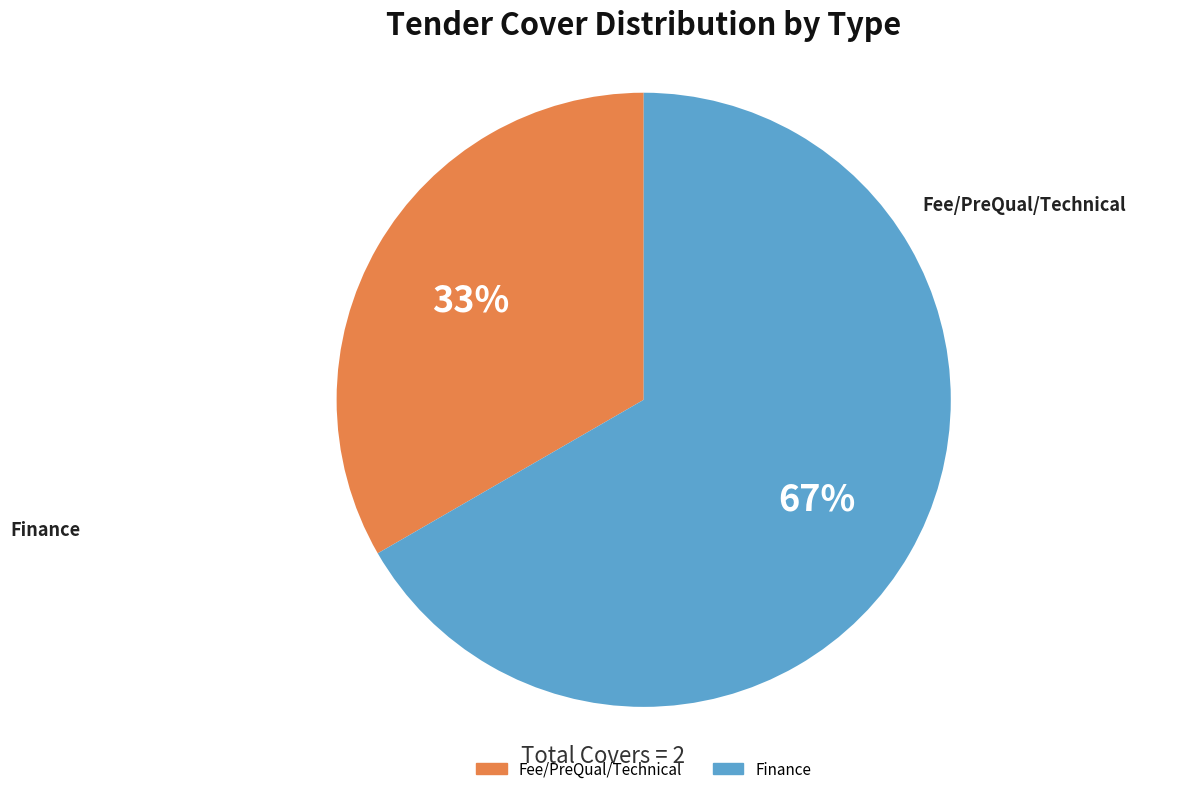

Which category has the biggest portion of the pie?

Finance